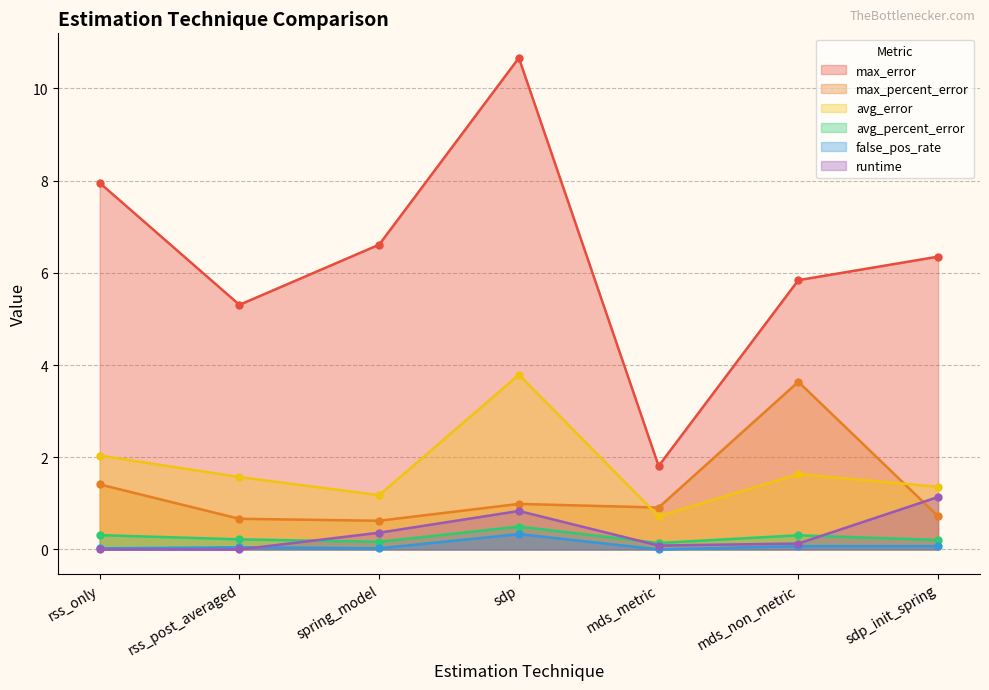

Which series has the widest spread of values?

max_error